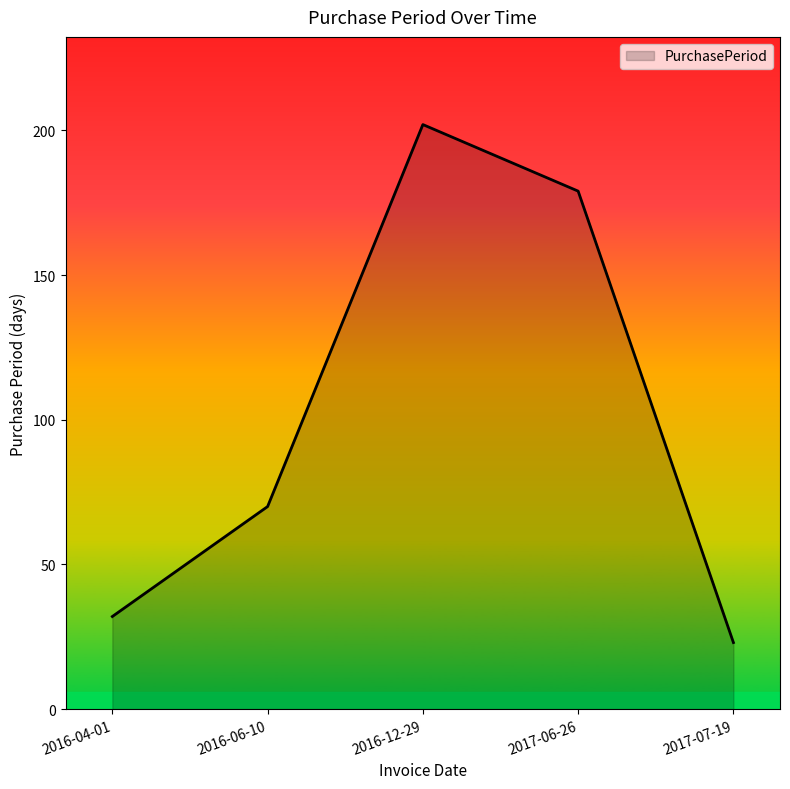

What is the difference between the values at 2016-04-01 and 2017-07-19?

9